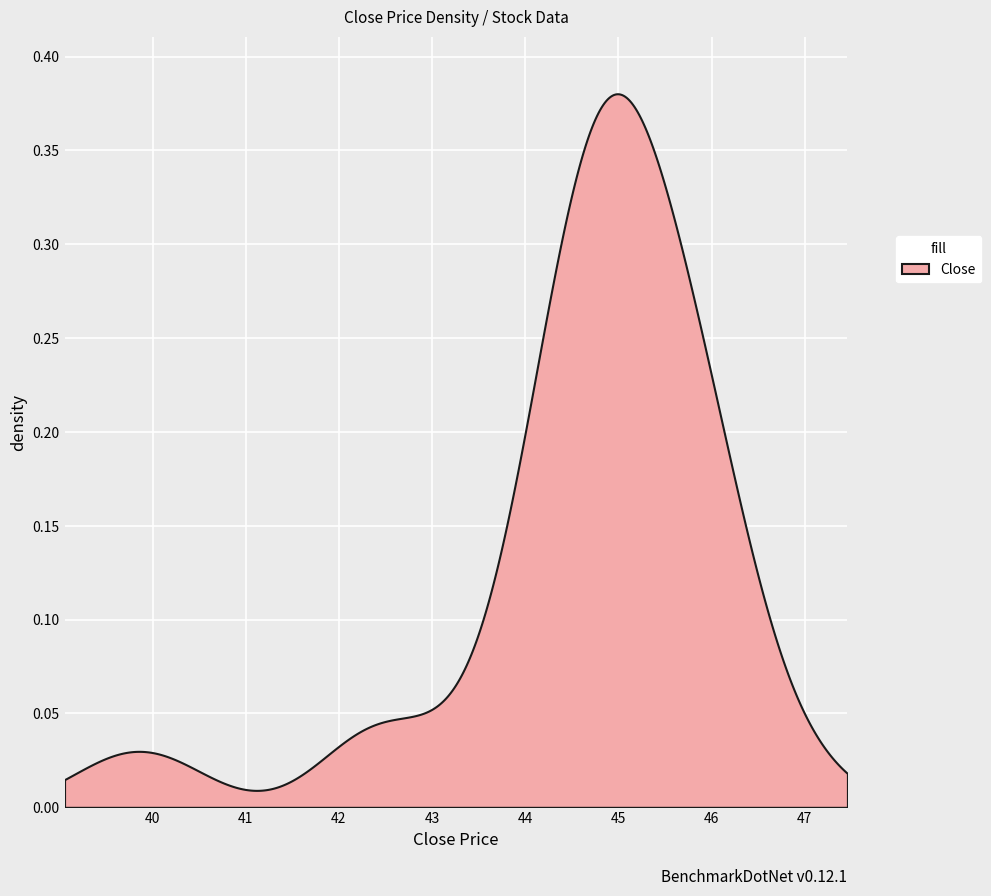

Count the number of categories in the chart.

500